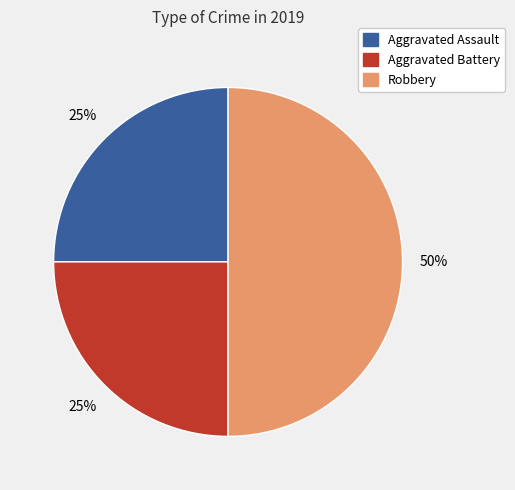

Which slice is the largest?

Robbery